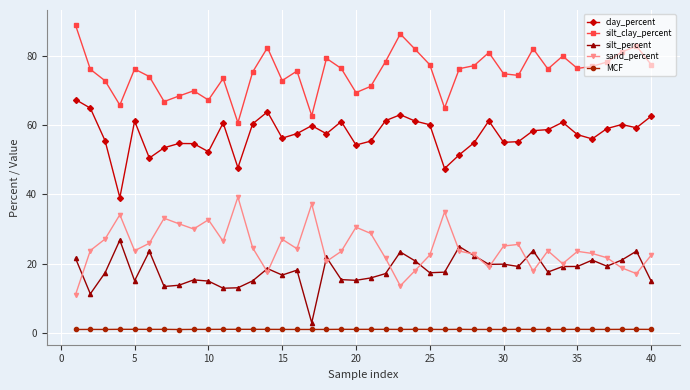

Which series has the largest total across all categories?

silt_clay_percent